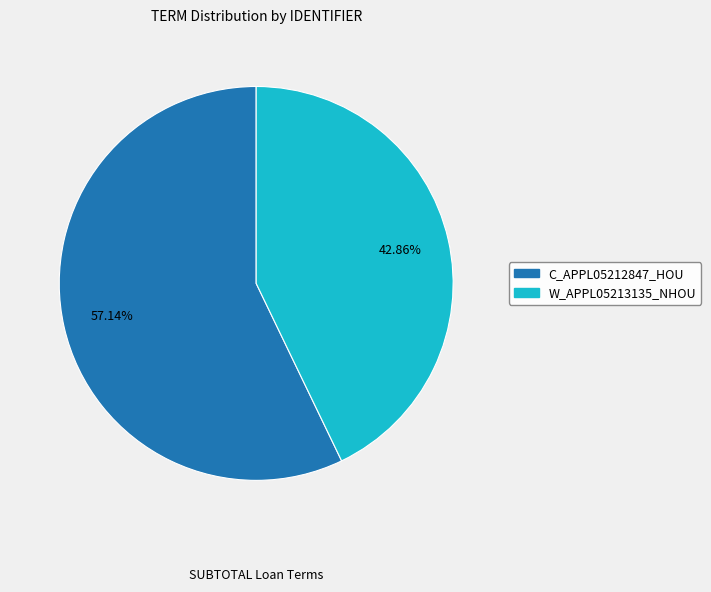

Count the number of slices in the pie.

2